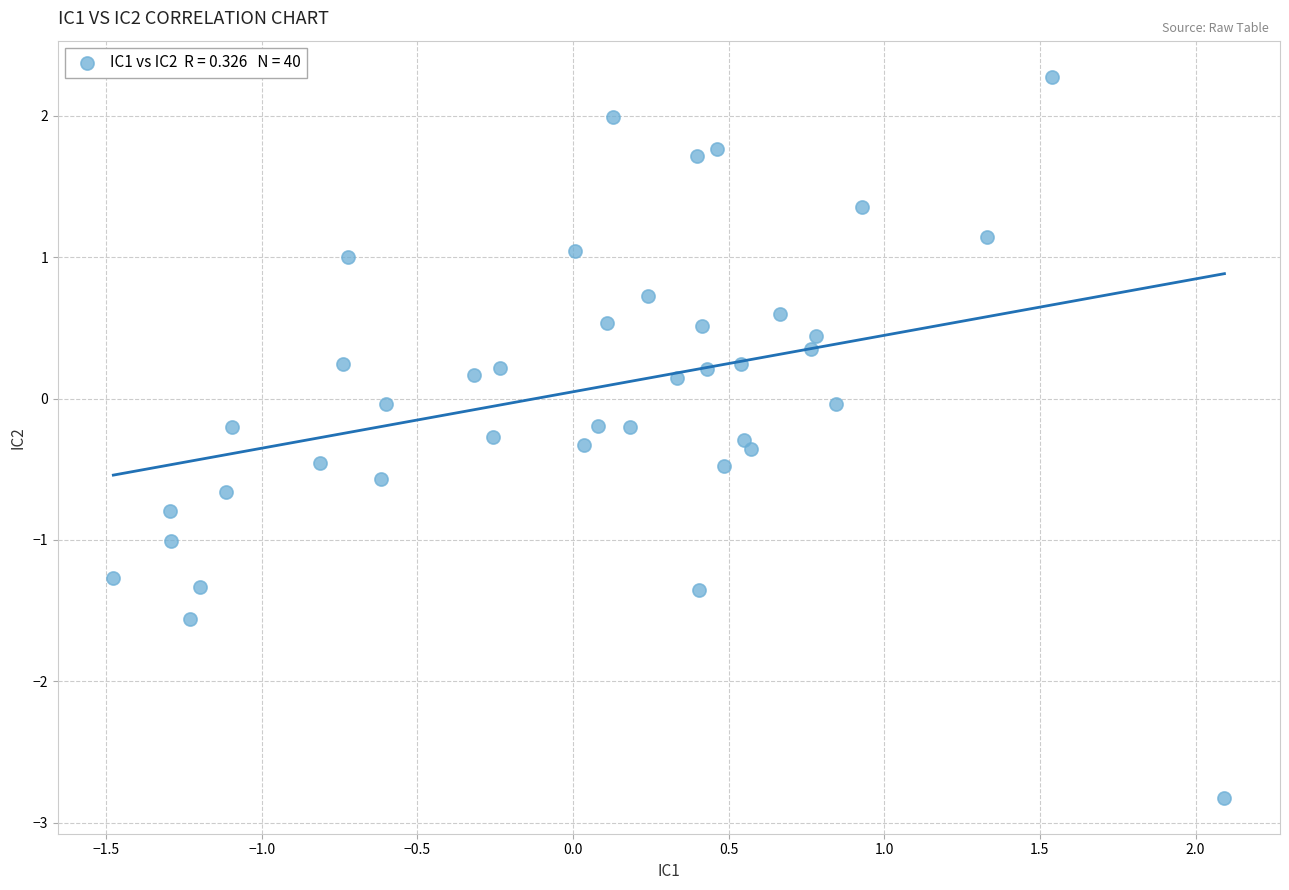

What is the range of Y values (max minus min)?

5.1